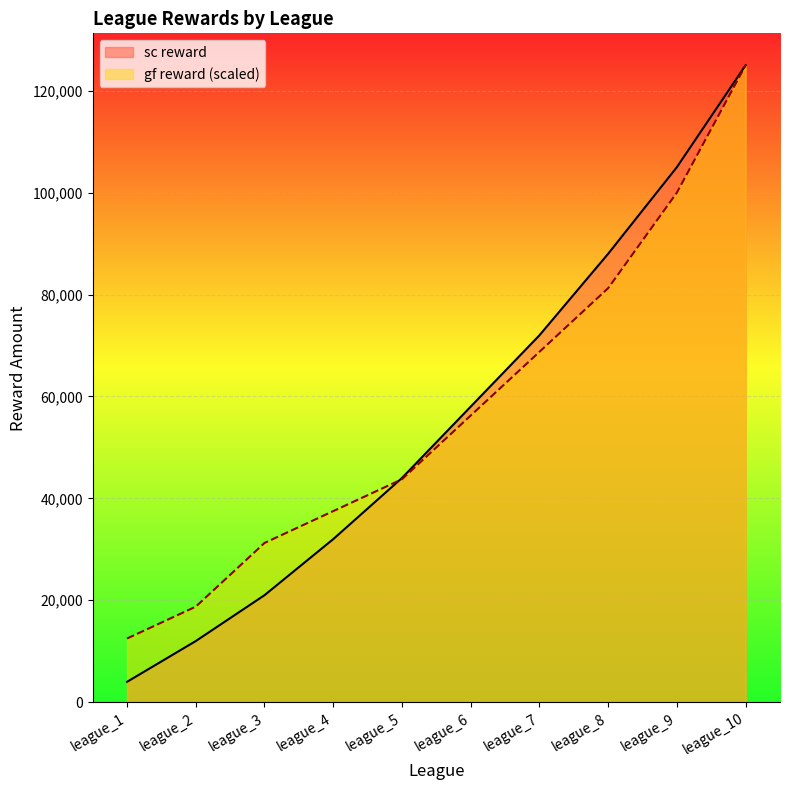

At which label is gf reward closest to 68750?

league_7